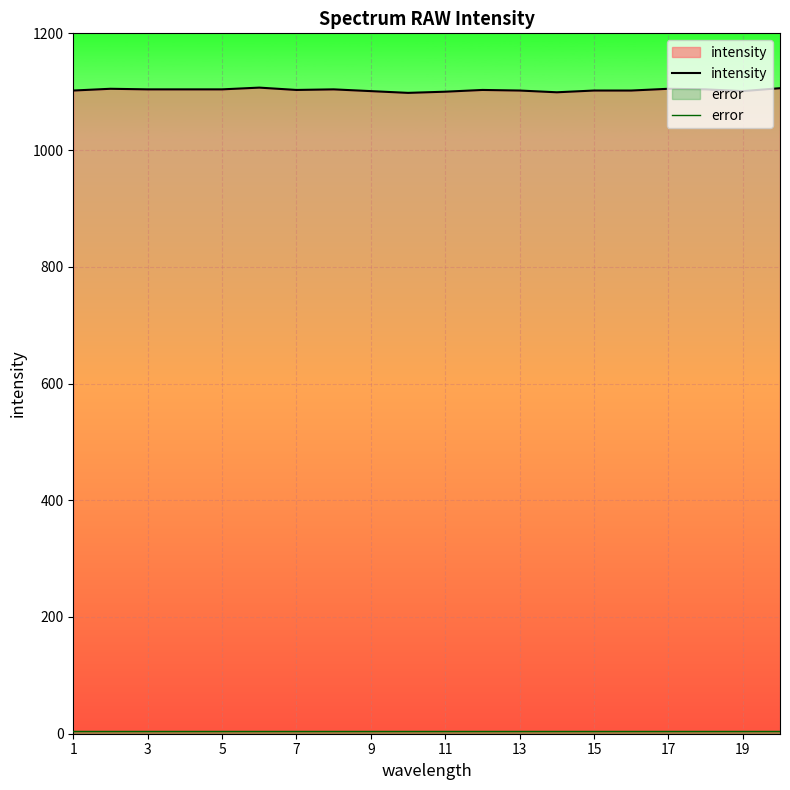

Which series has the largest total across all categories?

intensity